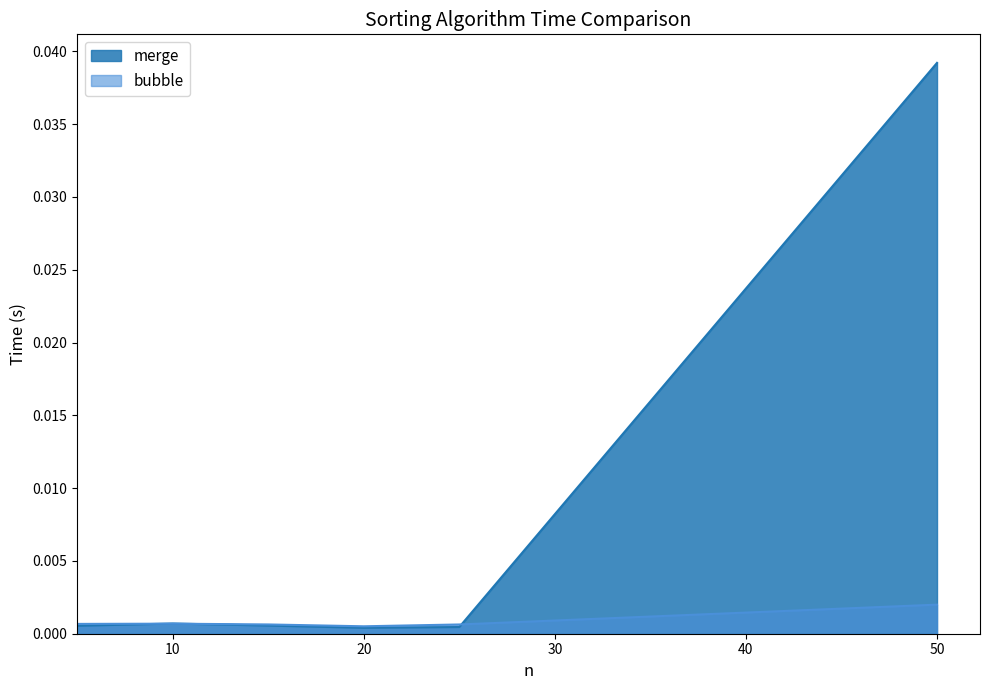

Which series changed the most between 5 and 20?

bubble